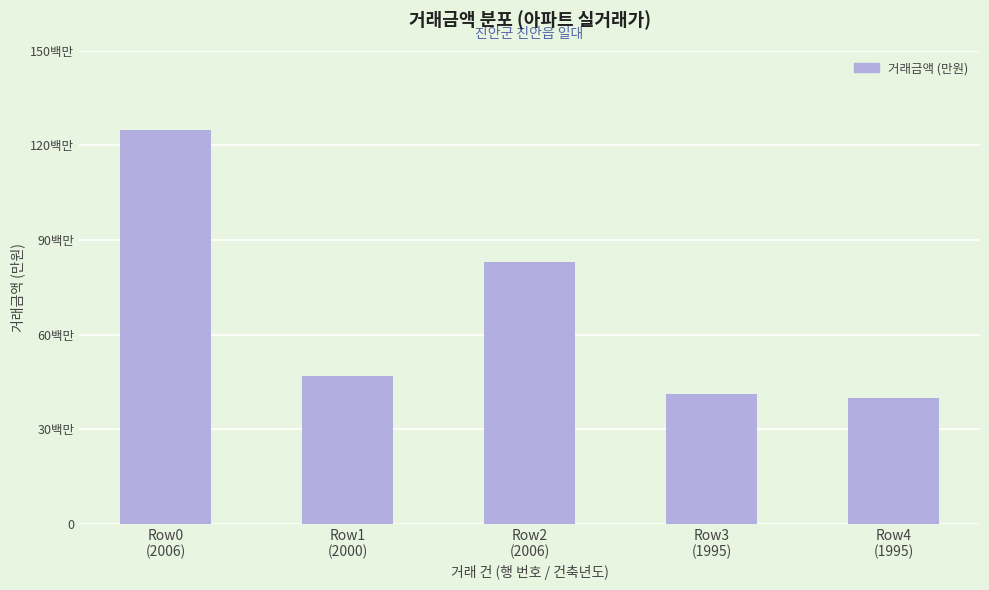

Which label corresponds to the largest value in the chart?

Row0
(2006)